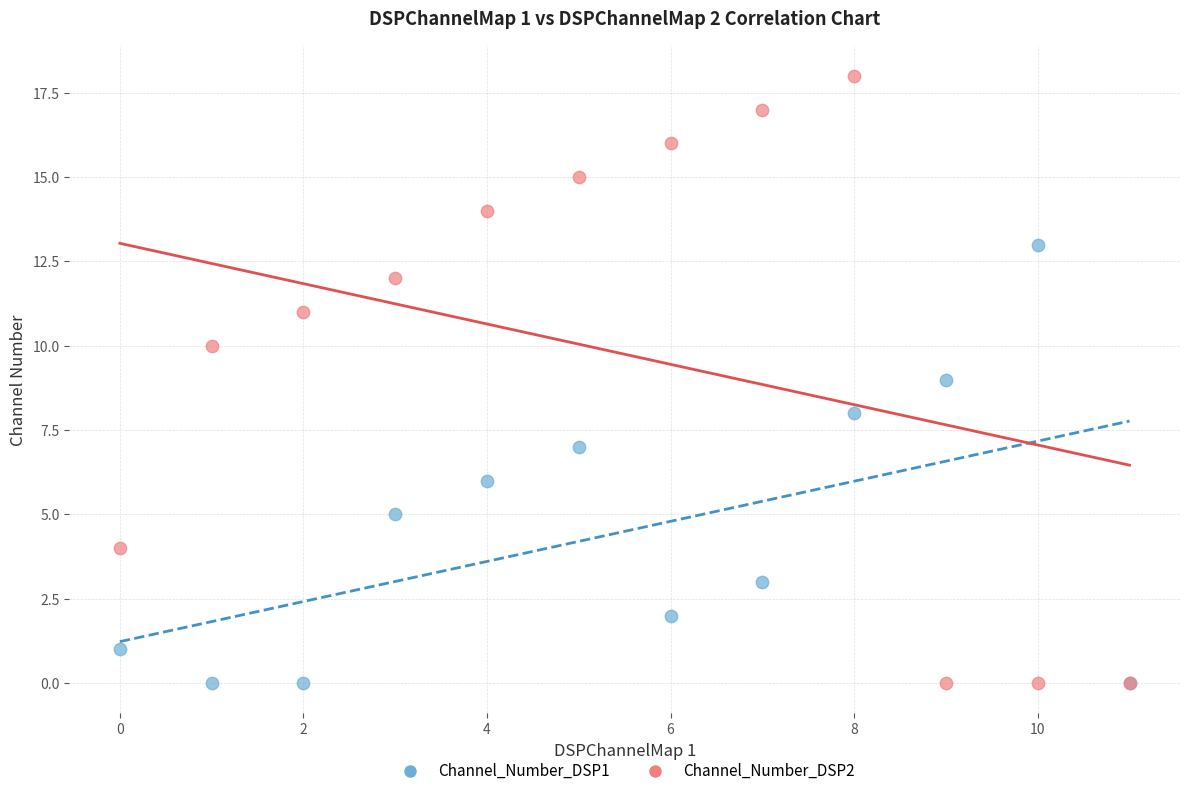

Which series has the widest spread of Y values?

Channel_Number_DSP2